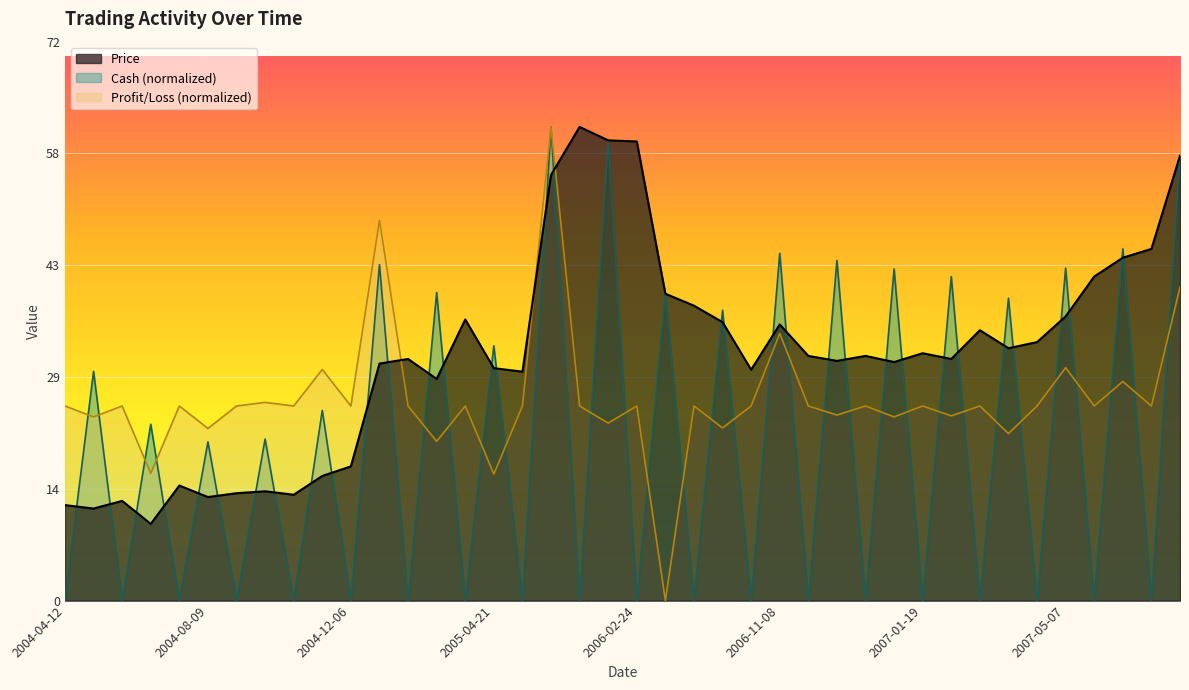

Reading left to right, what are all the values shown in this chart?

Price: 2004-04-12=12.4	2004-04-15=12.0	2004-05-17=13.0	2004-06-24=10.0	2004-07-19=15.0	2004-08-09=13.5	2004-08-12=14.0	2004-08-20=14.2	2004-09-27=13.8	2004-11-23=16.2	2004-12-06=17.5	2005-02-17=30.9	2005-02-23=31.5	2005-03-02=28.9	2005-03-09=36.6	2005-04-21=30.3	2005-08-15=29.9	2005-11-28=55.5	2006-01-25=61.8	2006-02-06=60.0	2006-02-24=59.9	2006-05-02=40.0	2006-07-19=38.5	2006-08-08=36.3	2006-10-05=30.1	2006-11-08=36.0	2007-01-10=31.9	2007-01-11=31.2	2007-01-15=31.9	2007-01-16=31.1	2007-01-19=32.2	2007-01-22=31.5	2007-02-09=35.2	2007-03-01=32.9	2007-04-10=33.7	2007-05-07=37.0	2007-05-16=42.2	2007-06-13=44.7	2007-06-25=45.9	2007-07-24=58.0
Cash: 2004-04-12=0.0	2004-04-15=29.9	2004-05-17=0.0	2004-06-24=23.0	2004-07-19=0.0	2004-08-09=20.7	2004-08-12=0.0	2004-08-20=21.1	2004-09-27=0.0	2004-11-23=24.8	2004-12-06=0.0	2005-02-17=43.8	2005-02-23=0.0	2005-03-02=40.2	2005-03-09=0.0	2005-04-21=33.2	2005-08-15=0.0	2005-11-28=61.8	2006-01-25=0.0	2006-02-06=60.0	2006-02-24=0.0	2006-05-02=40.1	2006-07-19=0.0	2006-08-08=37.9	2006-10-05=0.0	2006-11-08=45.3	2007-01-10=0.0	2007-01-11=44.4	2007-01-15=0.0	2007-01-16=43.2	2007-01-19=0.0	2007-01-22=42.2	2007-02-09=0.0	2007-03-01=39.4	2007-04-10=0.0	2007-05-07=43.3	2007-05-16=0.0	2007-06-13=45.9	2007-06-25=0.0	2007-07-24=58.0
Profit_Loss: 2004-04-12=25.4	2004-04-15=23.9	2004-05-17=25.4	2004-06-24=16.6	2004-07-19=25.4	2004-08-09=22.4	2004-08-12=25.4	2004-08-20=25.8	2004-09-27=25.4	2004-11-23=30.1	2004-12-06=25.4	2005-02-17=49.6	2005-02-23=25.4	2005-03-02=20.8	2005-03-09=25.4	2005-04-21=16.5	2005-08-15=25.4	2005-11-28=61.8	2006-01-25=25.4	2006-02-06=23.1	2006-02-24=25.4	2006-05-02=0.0	2006-07-19=25.4	2006-08-08=22.5	2006-10-05=25.4	2006-11-08=34.8	2007-01-10=25.4	2007-01-11=24.2	2007-01-15=25.4	2007-01-16=24.0	2007-01-19=25.4	2007-01-22=24.1	2007-02-09=25.4	2007-03-01=21.8	2007-04-10=25.4	2007-05-07=30.4	2007-05-16=25.4	2007-06-13=28.6	2007-06-25=25.4	2007-07-24=40.9